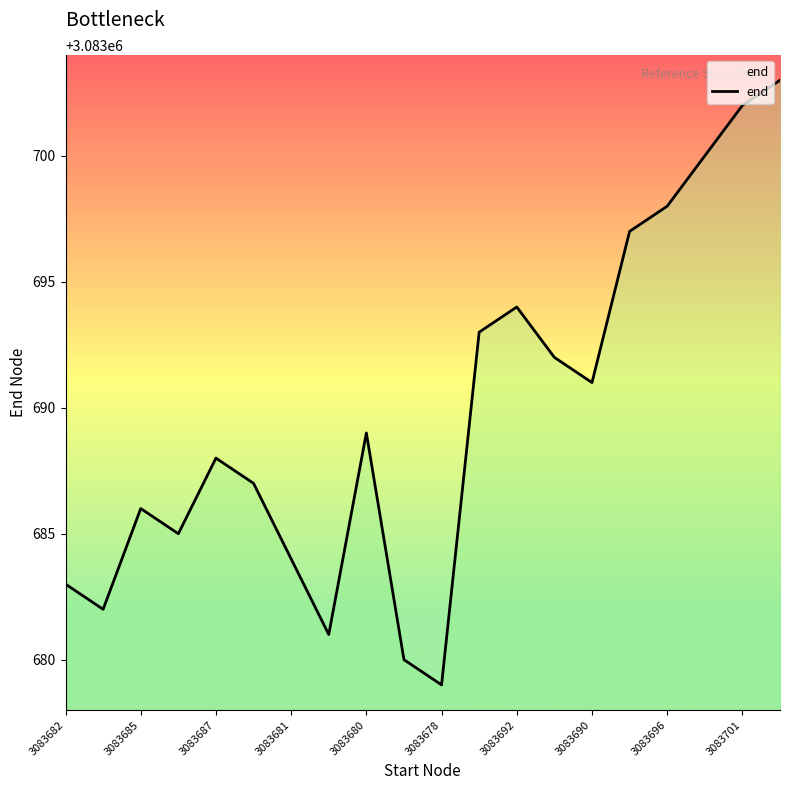

What is the smallest value displayed?

3083679